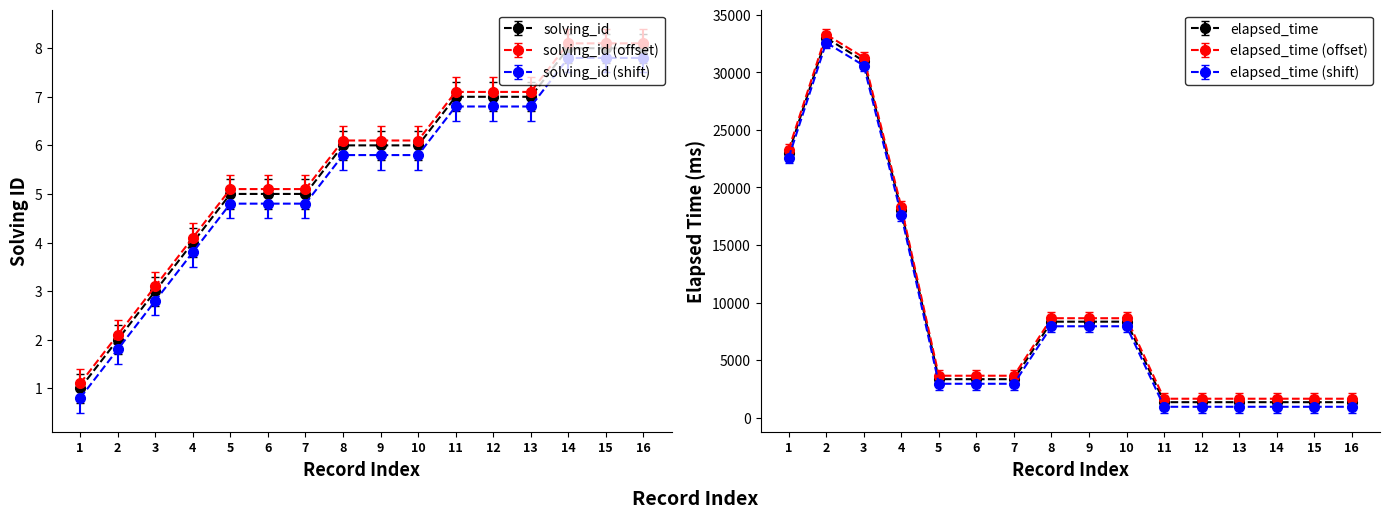

What is the sum of all solving_id values?

88